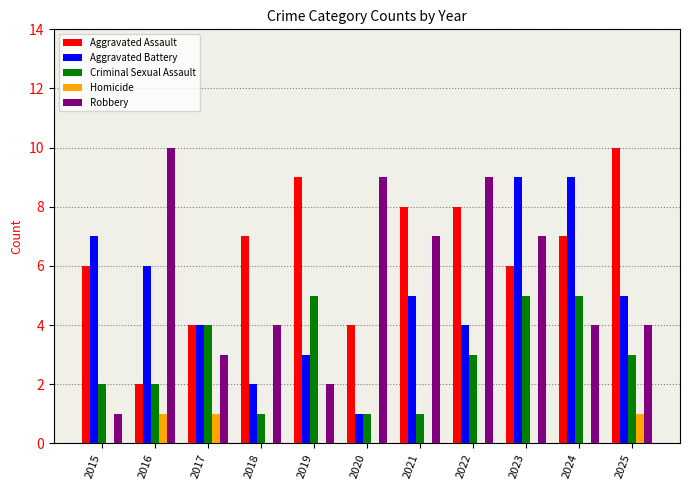

Between 2020 and 2023, which series saw the biggest shift?

Aggravated Battery